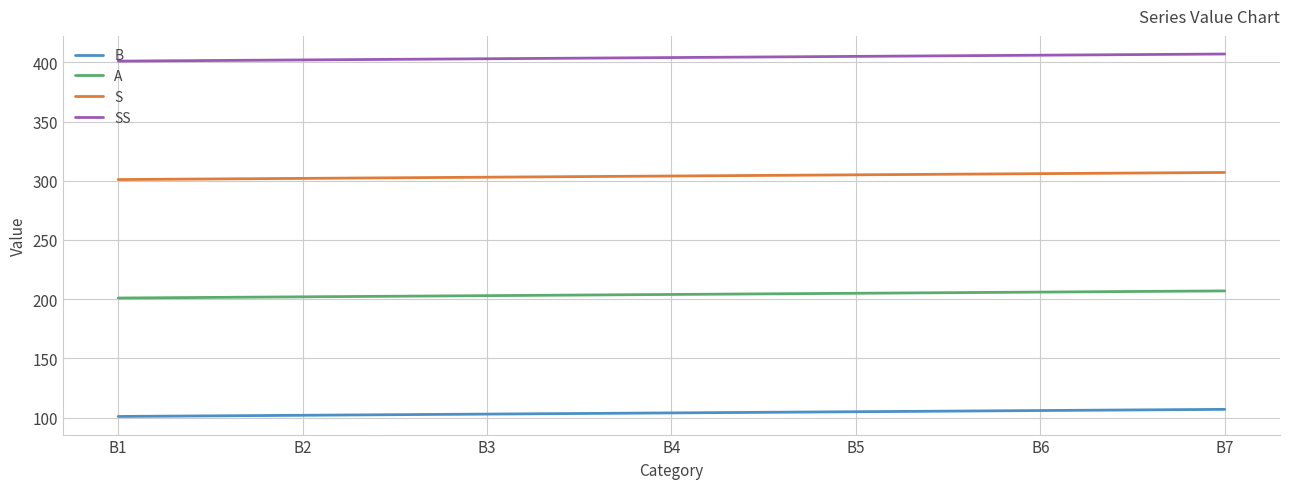

Is the value of SS at B1 greater than the value of B at B6?

Yes